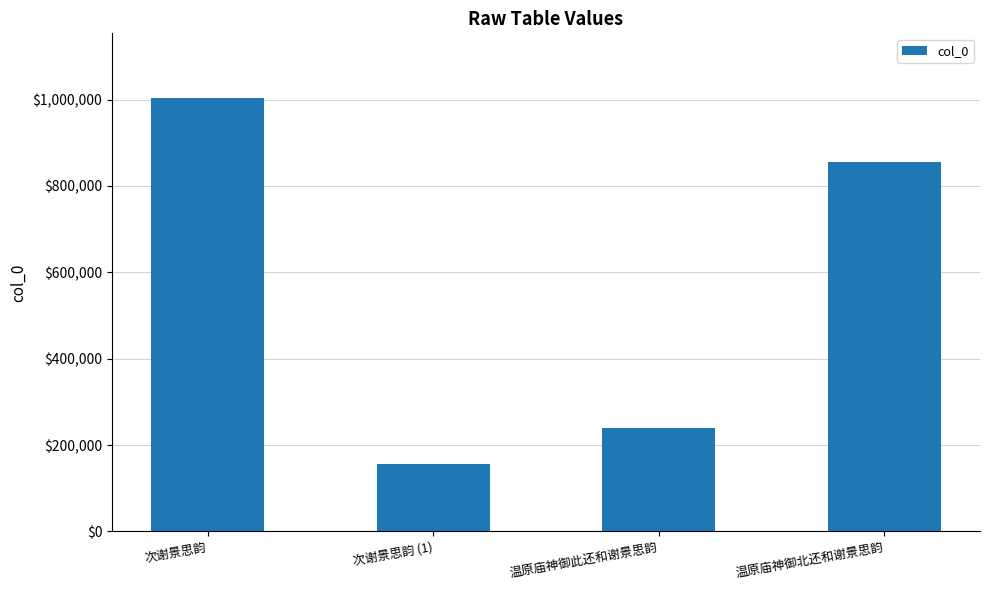

The value at 次谢景思韵 (1) is 156975. True or false?

True